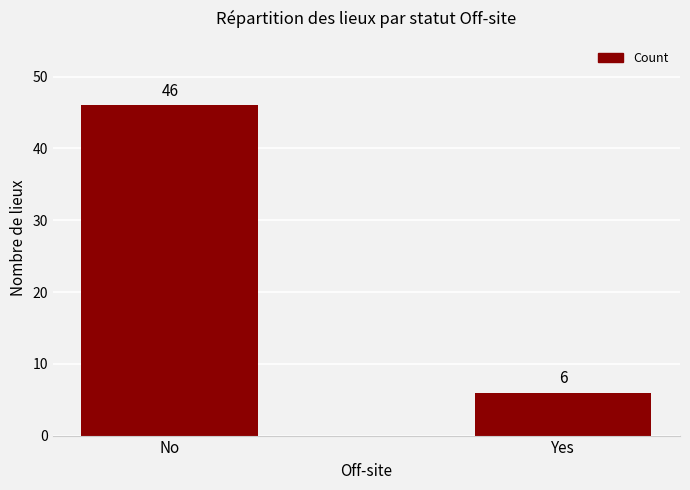

List the labels in order of value, smallest first.

Yes, No